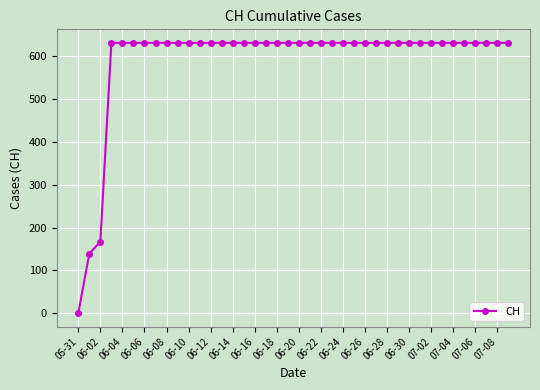

What is the maximum value shown in the chart?

631